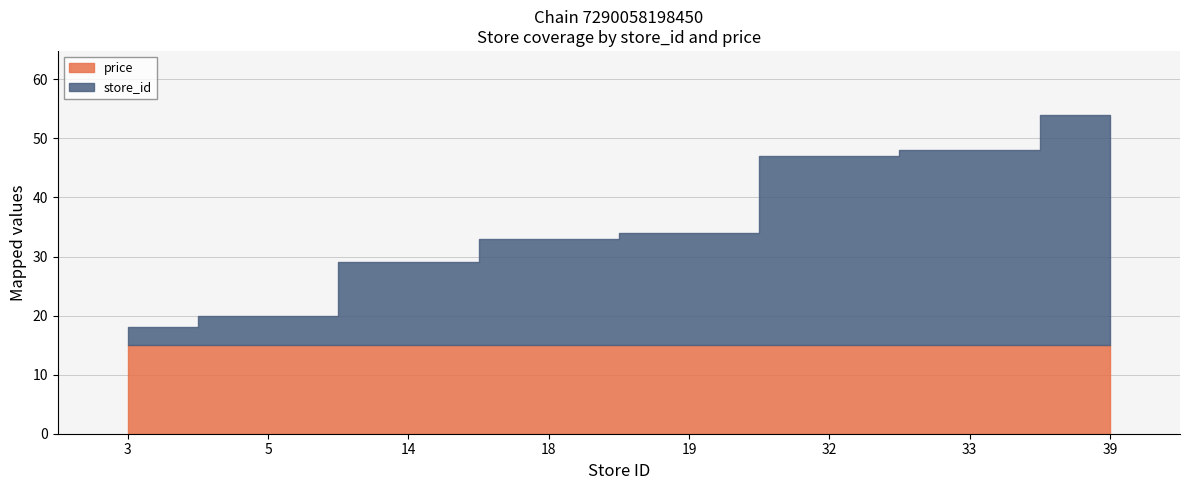

How many data points in store_id are less than 19?

4